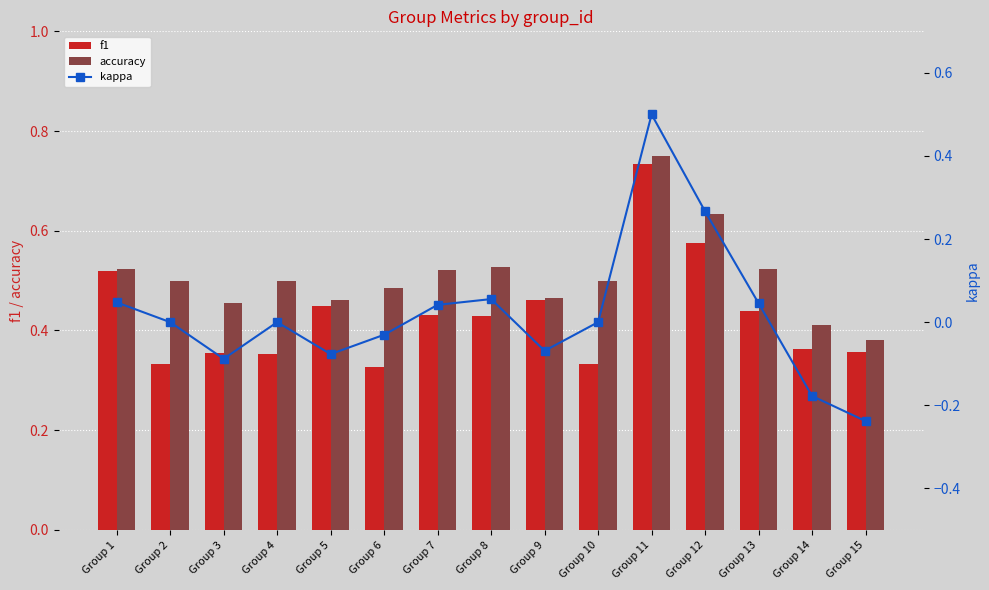

Reading right to left, list all the values displayed in this chart.

f1: 0.4	0.4	0.4	0.6	0.7	0.3	0.5	0.4	0.4	0.3	0.4	0.4	0.4	0.3	0.5
accuracy: 0.4	0.4	0.5	0.6	0.8	0.5	0.5	0.5	0.5	0.5	0.5	0.5	0.5	0.5	0.5
kappa: -0.2	-0.2	0.0	0.3	0.5	0.0	-0.1	0.1	0.0	-0.0	-0.1	0.0	-0.1	0.0	0.0